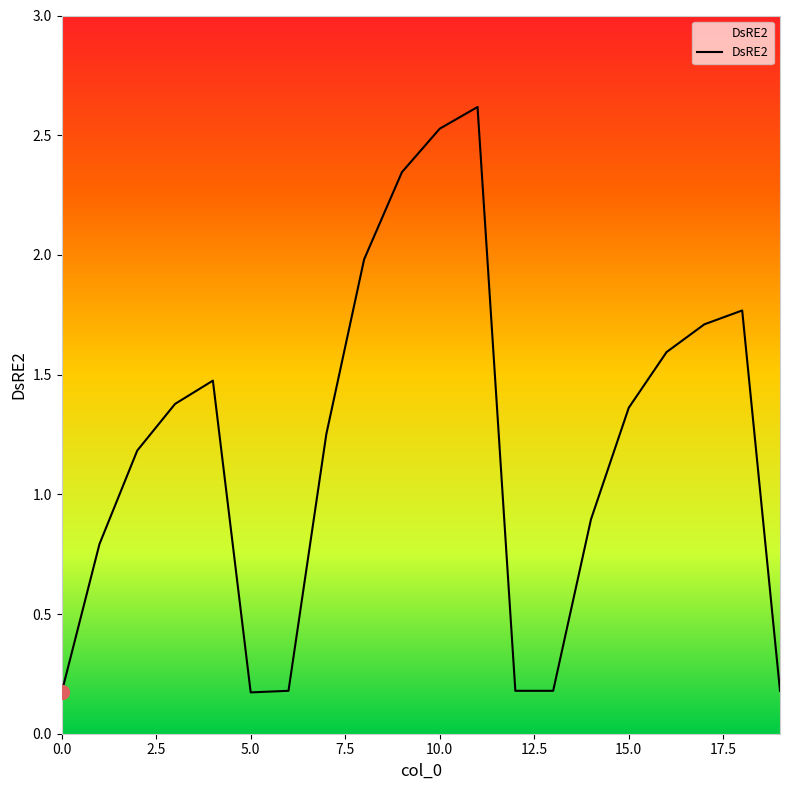

What is the greatest value displayed?

2.6